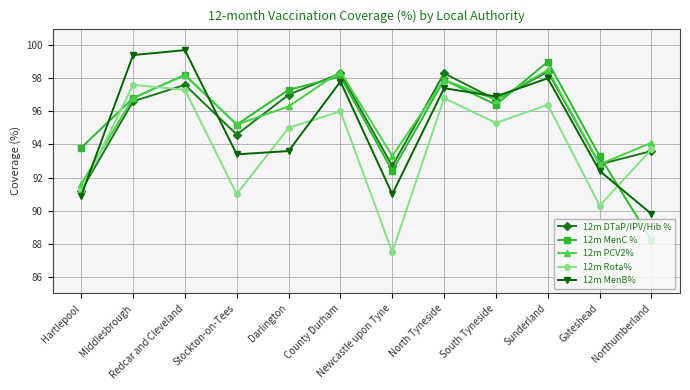

How many lines are shown in the chart?

5